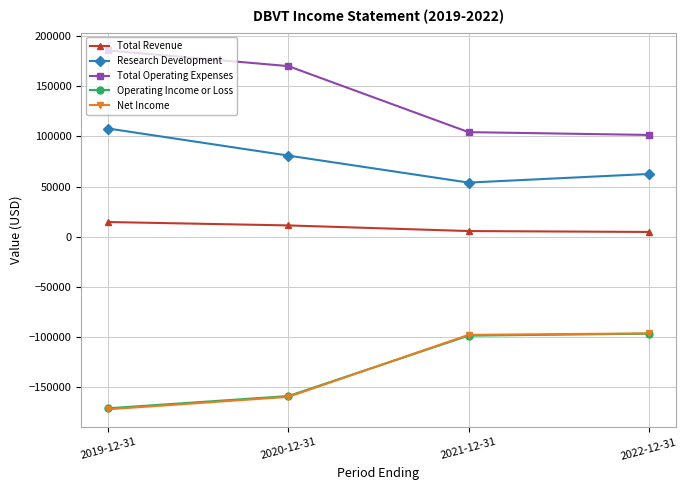

What are all the series names shown in the legend?

Total Revenue, Research Development, Total Operating Expenses, Operating Income or Loss, Net Income